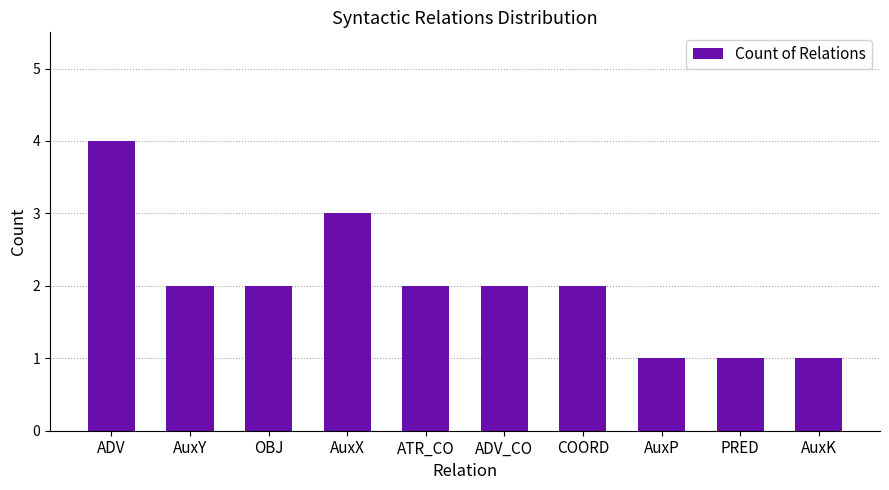

How many distinct data groups are displayed?

1